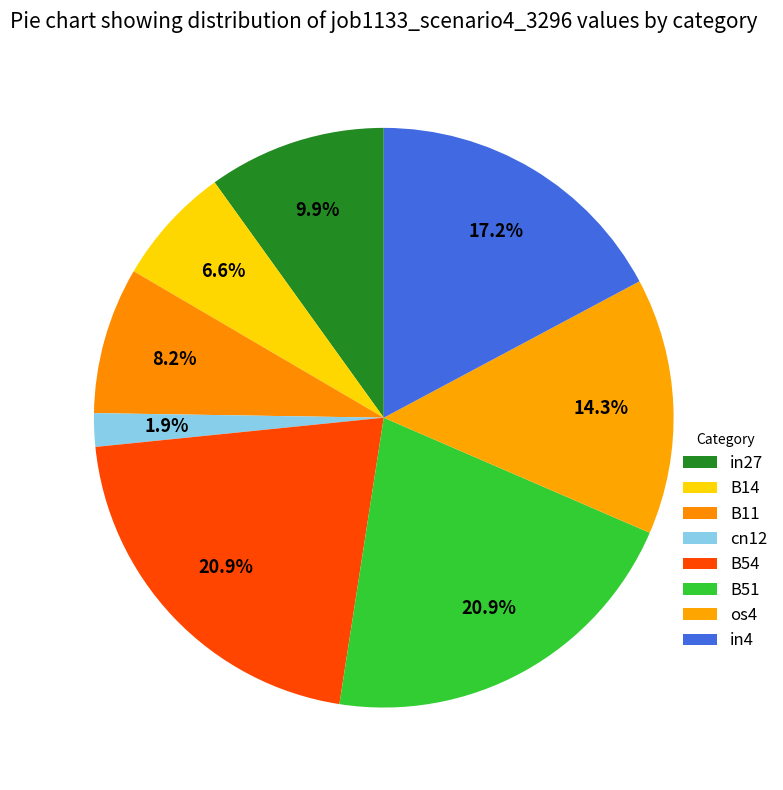

How many slices are in this pie chart?

8